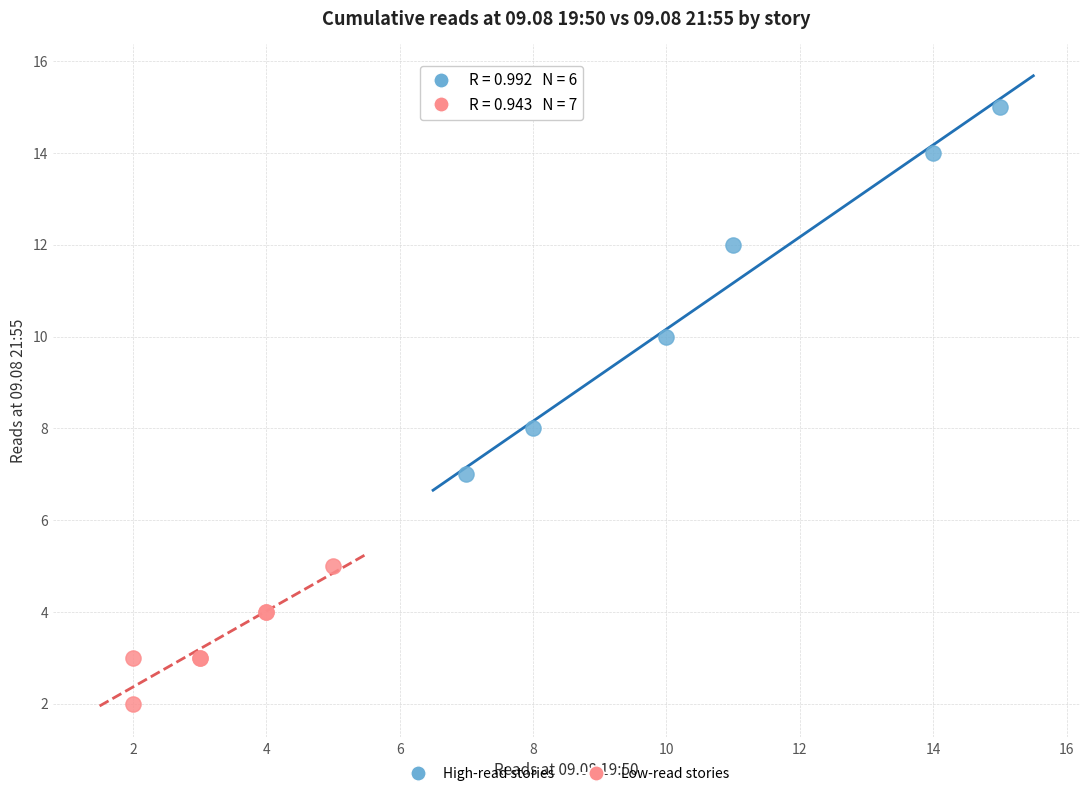

Which series has the widest spread of Y values?

High-read stories